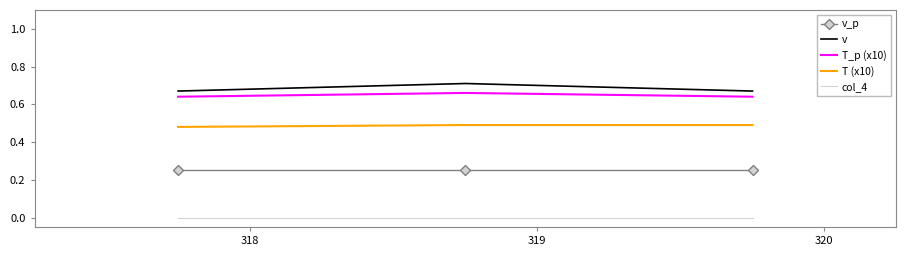

Rank the series by their maximum value, from highest to lowest.

v, T_p (x10), T (x10), v_p, col_4